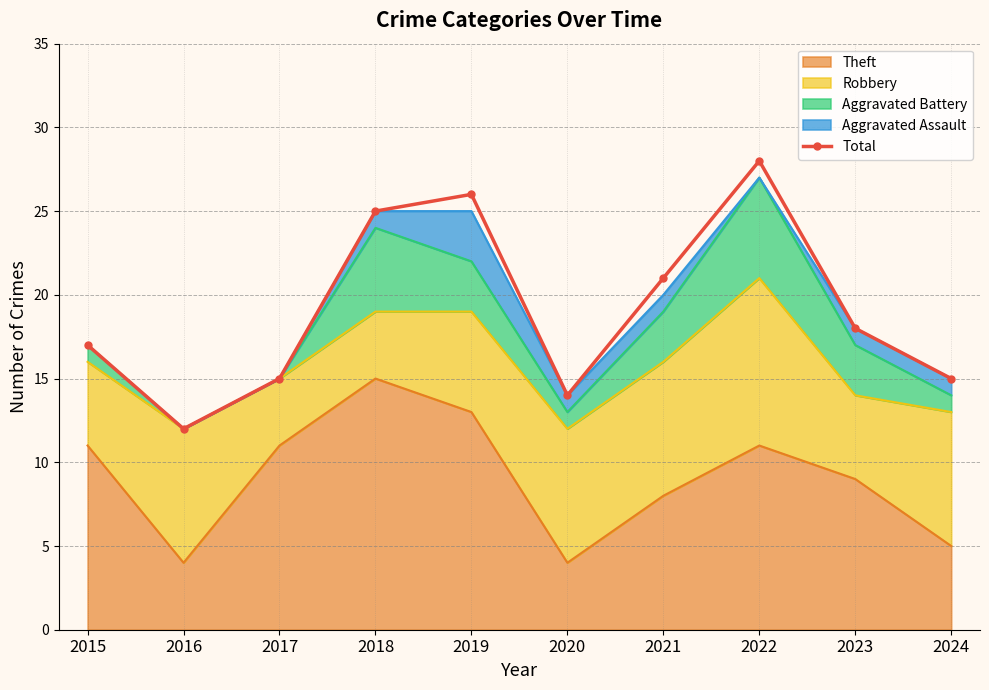

List the labels in order of value, largest first.

2022, 2019, 2018, 2021, 2023, 2015, 2017, 2024, 2020, 2016